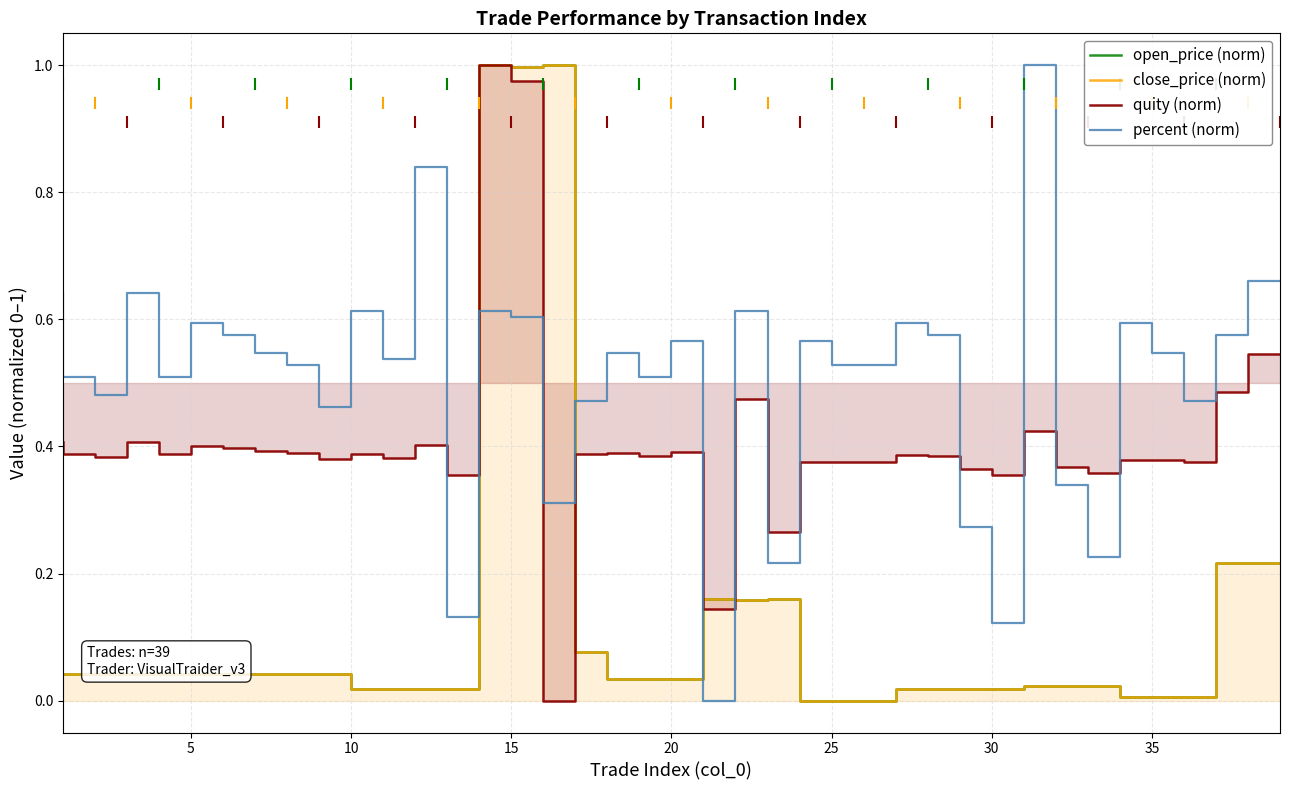

Which series has the largest total across all categories?

percent (norm)